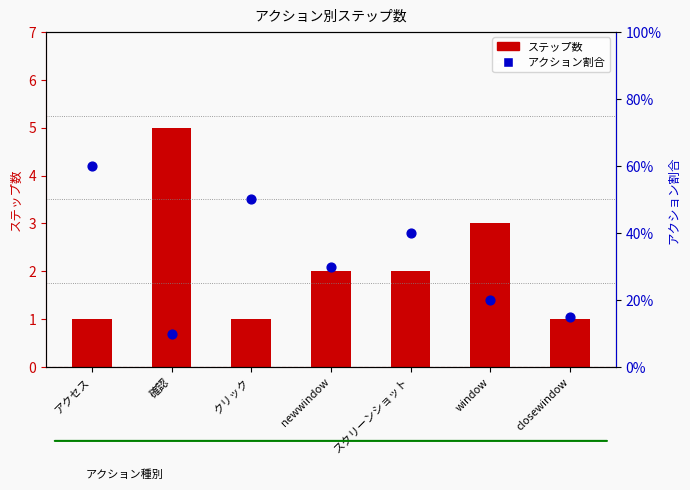

Is the value of アクション割合 at スクリーンショット greater than the value of ステップ数 at スクリーンショット?

No